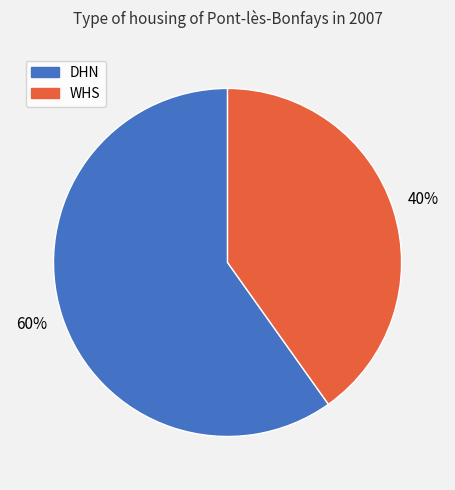

Does WHS represent more than half of the total?

No